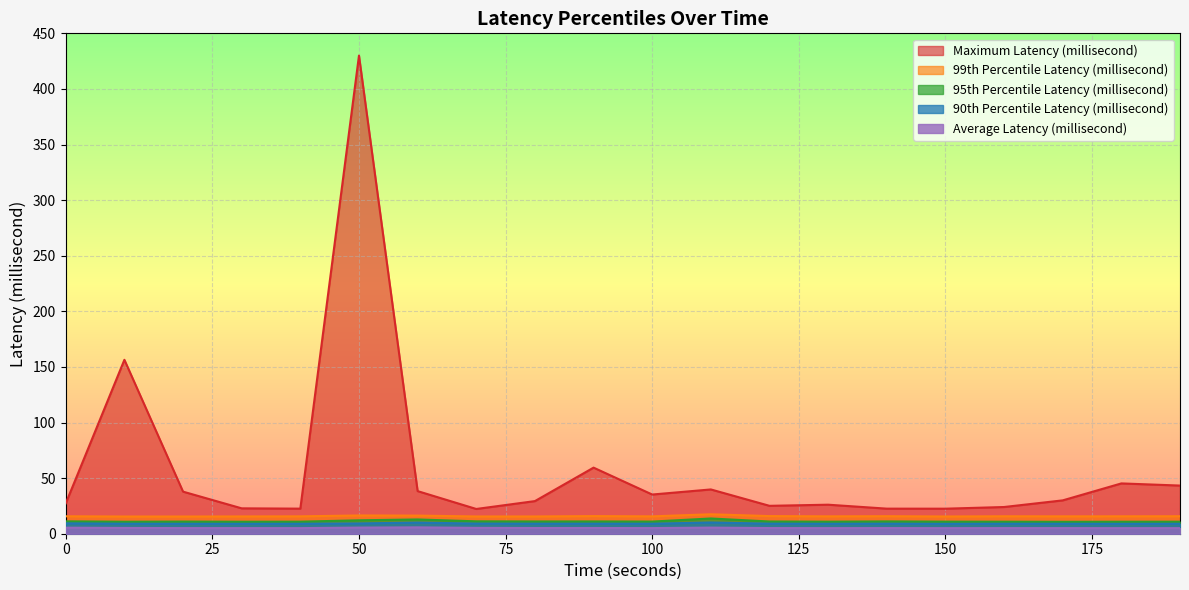

What is the minimum value for Maximum Latency (millisecond)?

22.3